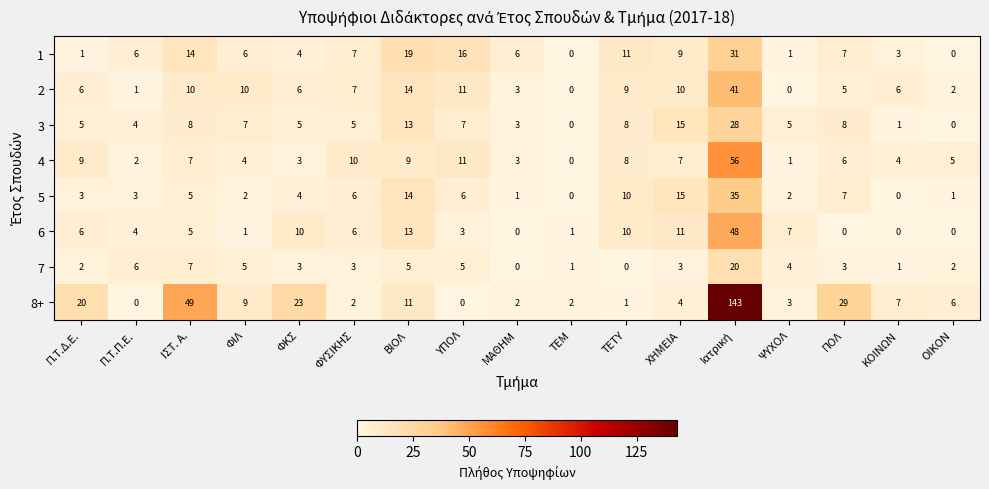

What is the difference between the second highest and second lowest values in the 4 series?

10